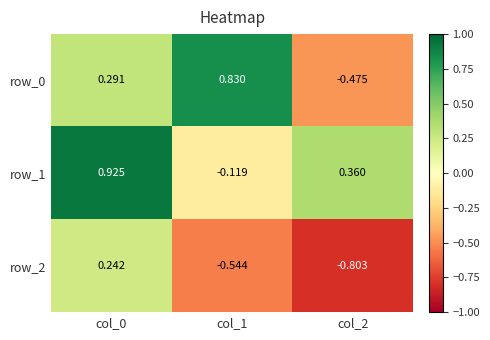

Which category has the lowest value in the row_1 series?

col_1